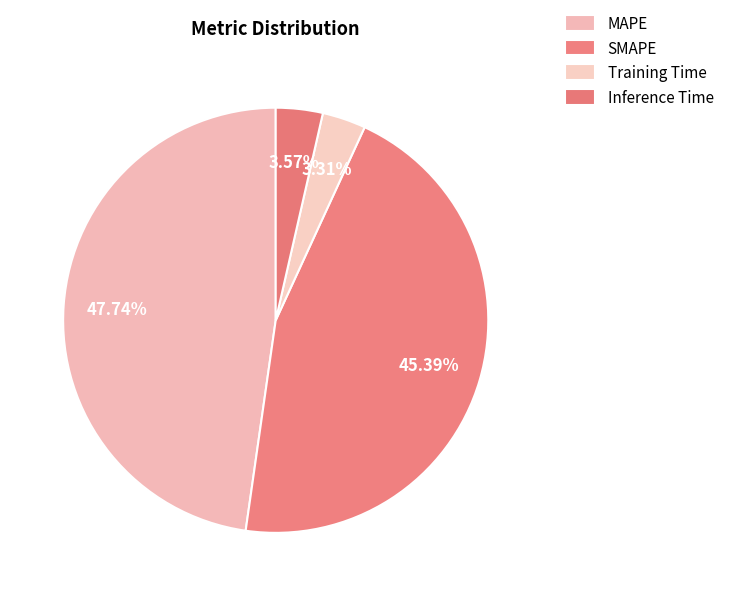

True or false: MAPE accounts for 34% of the total.

False